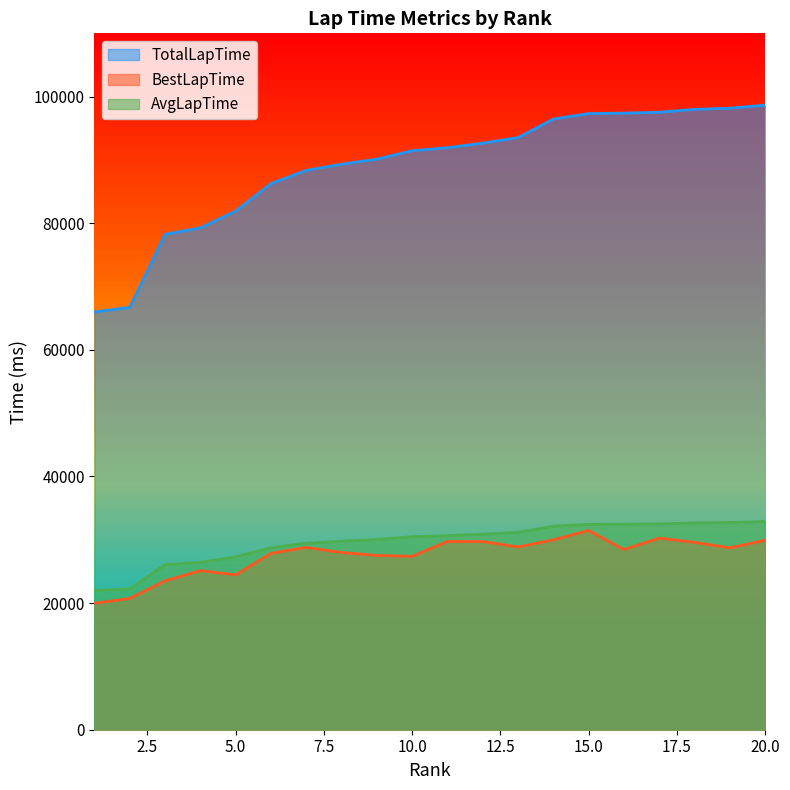

How many data points in BestLapTime are less than 28732?

10